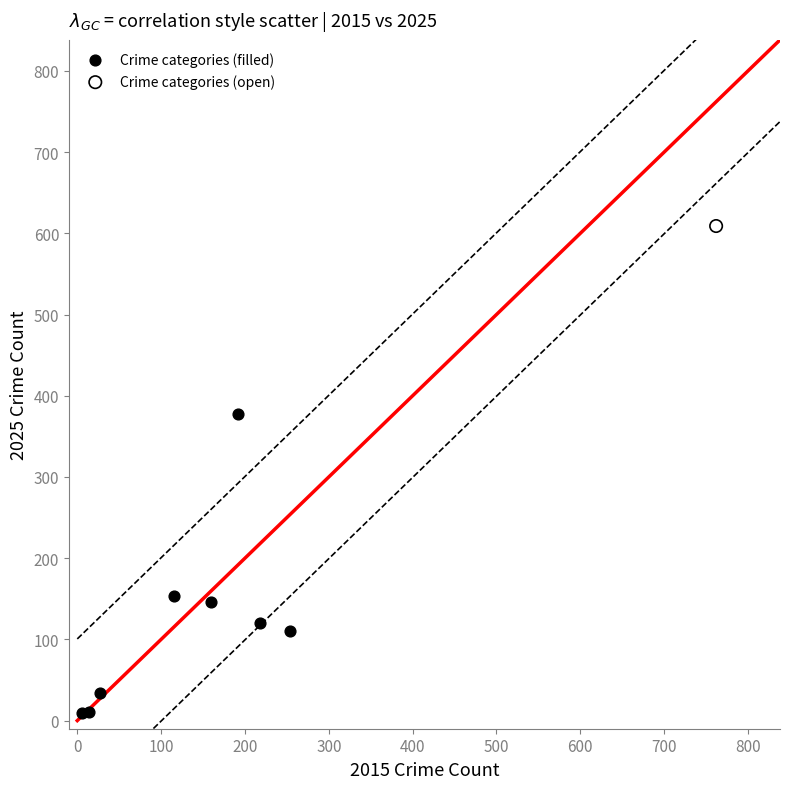

What are all the series names shown in the legend?

Crime categories (filled), Crime categories (open)